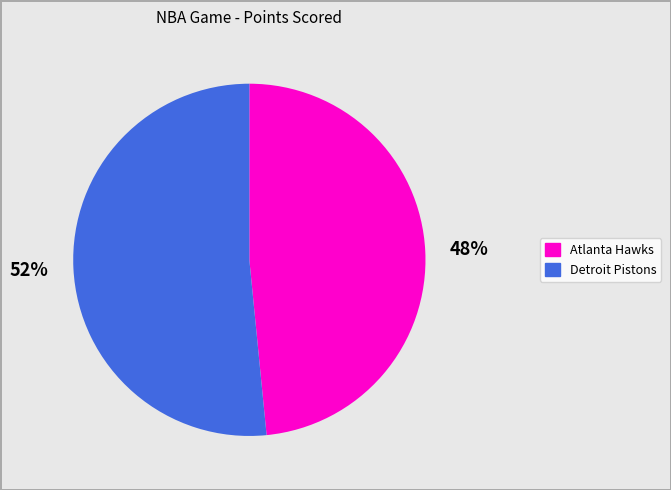

Count the number of slices in the pie.

2